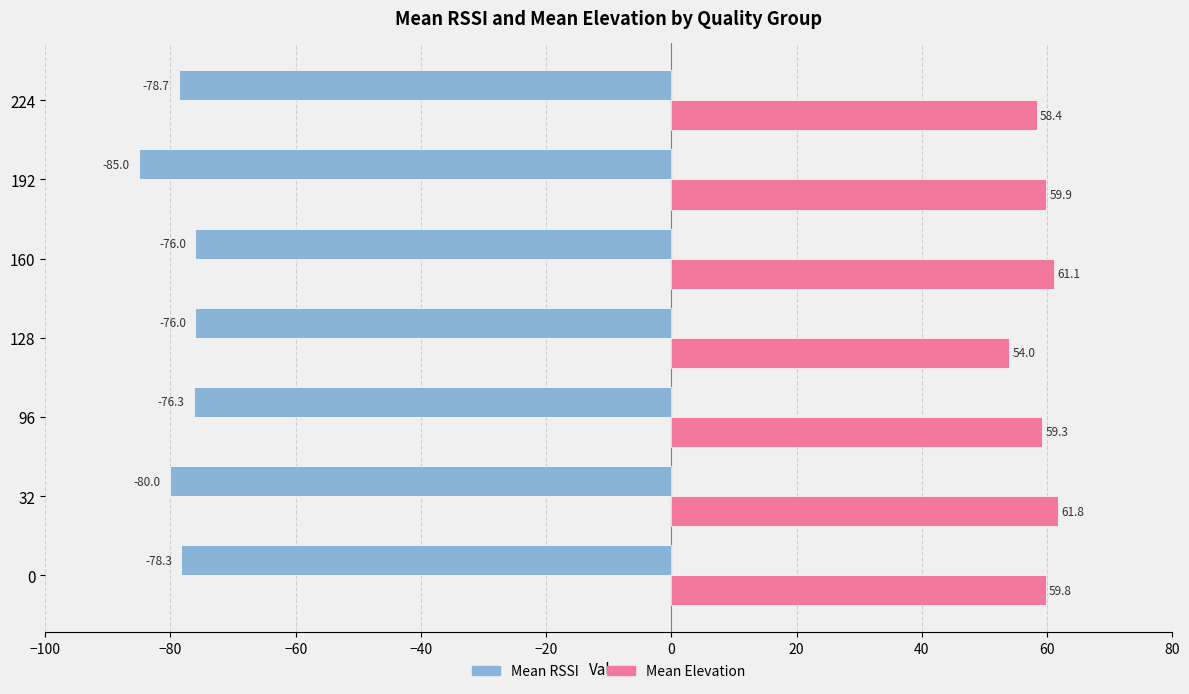

What is the total value across all series at 0?

-18.5